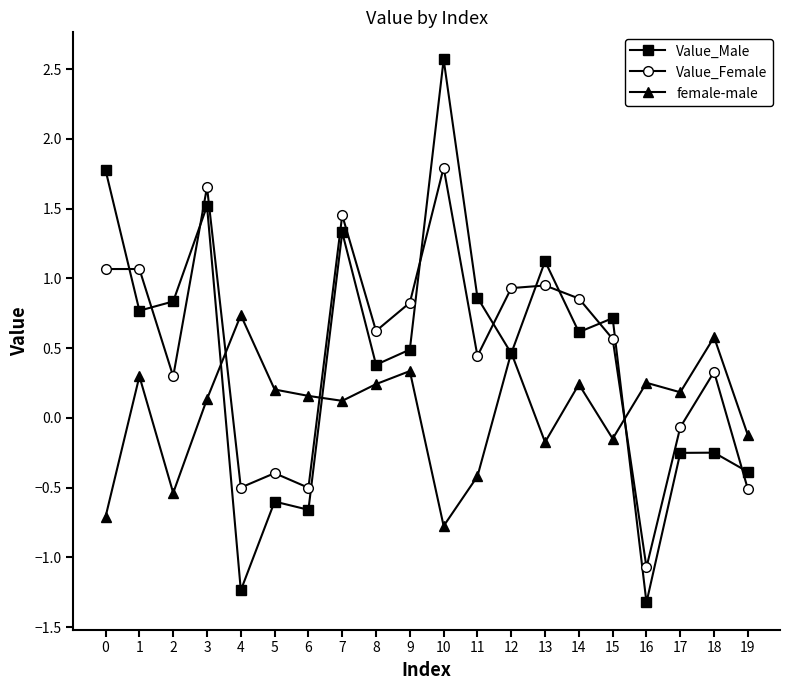

Which category has the lowest value in the female-male series?

10